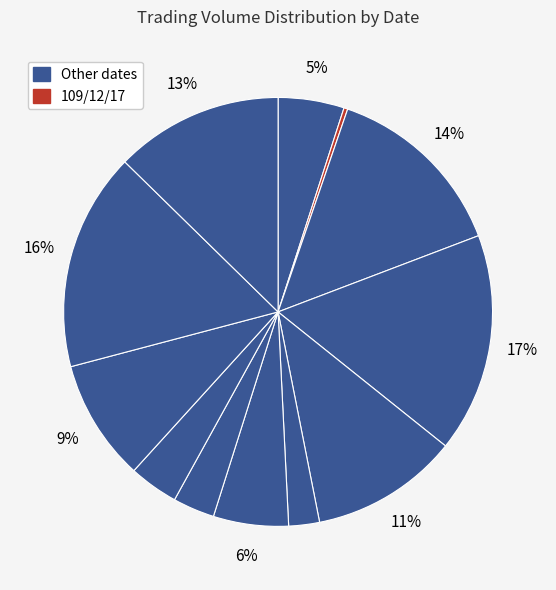

How many slices are in this pie chart?

12